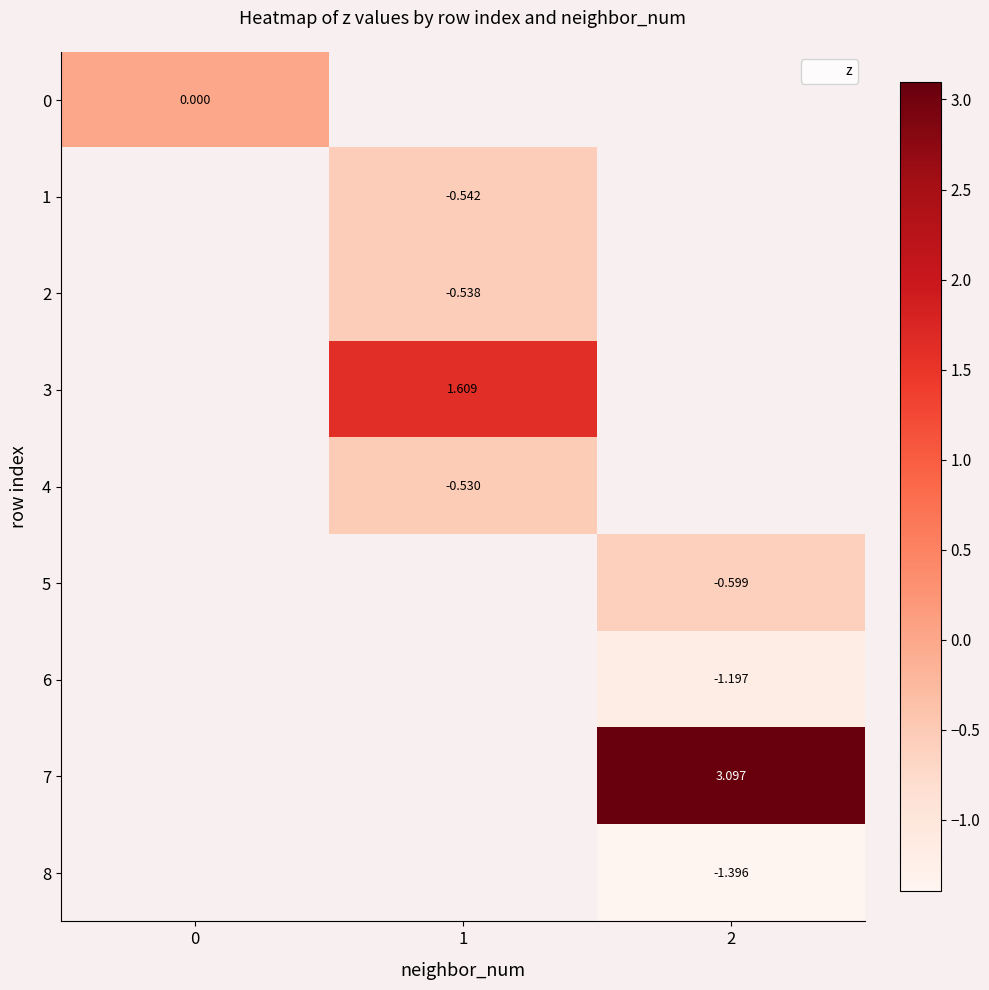

What is the greatest value displayed?

3.1